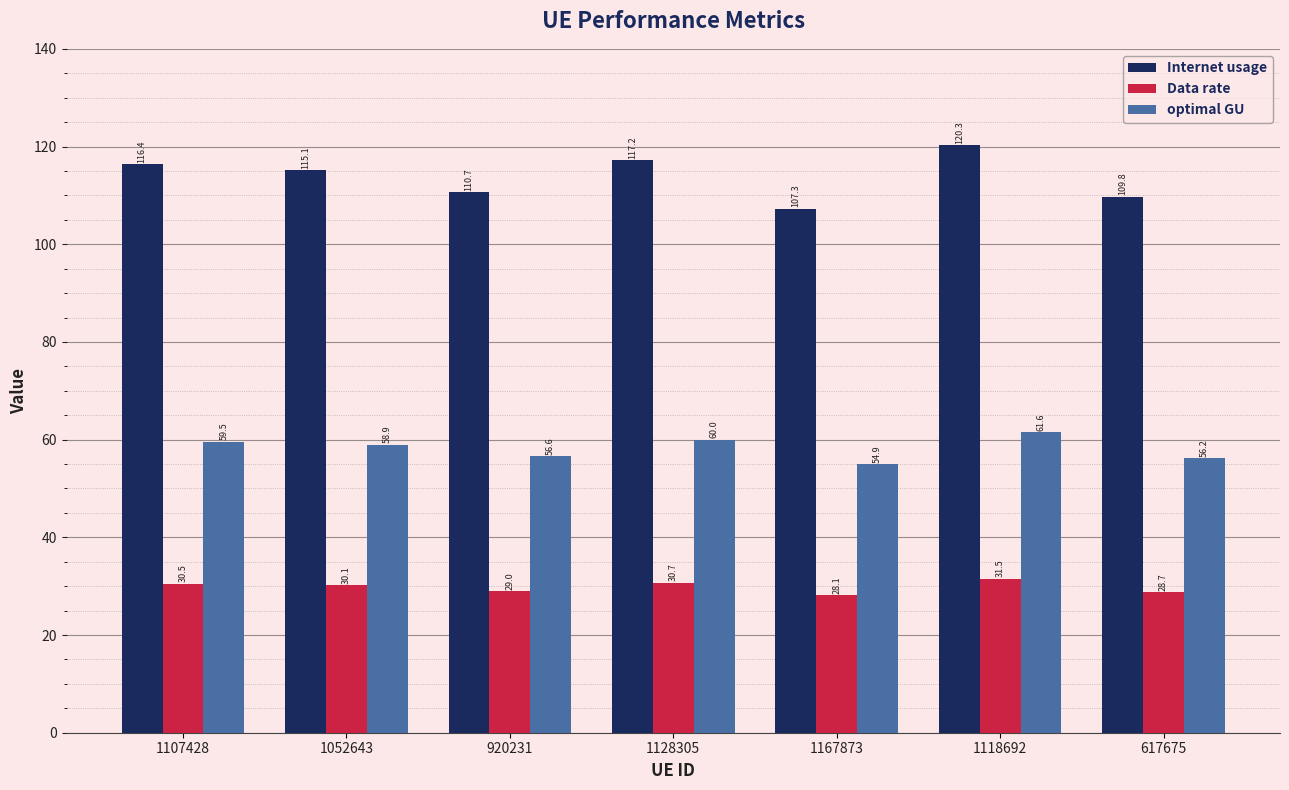

At which category does the chart reach its peak across all series?

1118692